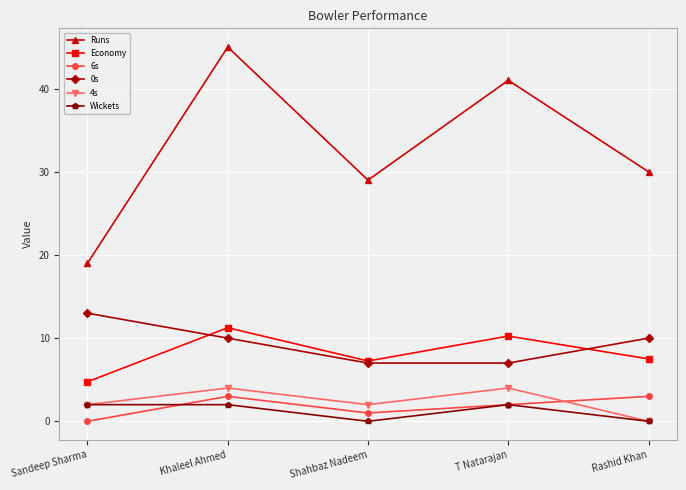

True or false: Runs and 4s cross at least once.

False